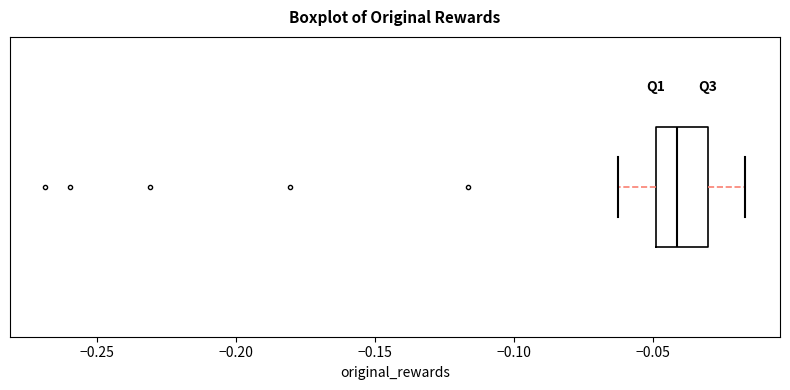

Read this box plot against the x-axis: the position of the median line, the range covered by the box, and the ends of both whiskers. The values are not printed on the chart, so give them approximately, as read against the axis.

median -0.040, box -0.050 to -0.030, whiskers -0.065 to -0.015